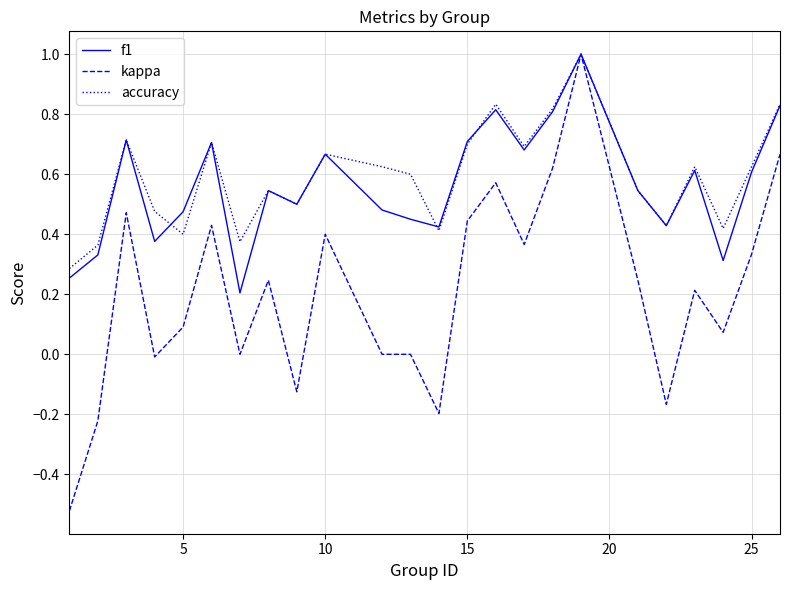

What is the maximum value shown in the chart?

1.0